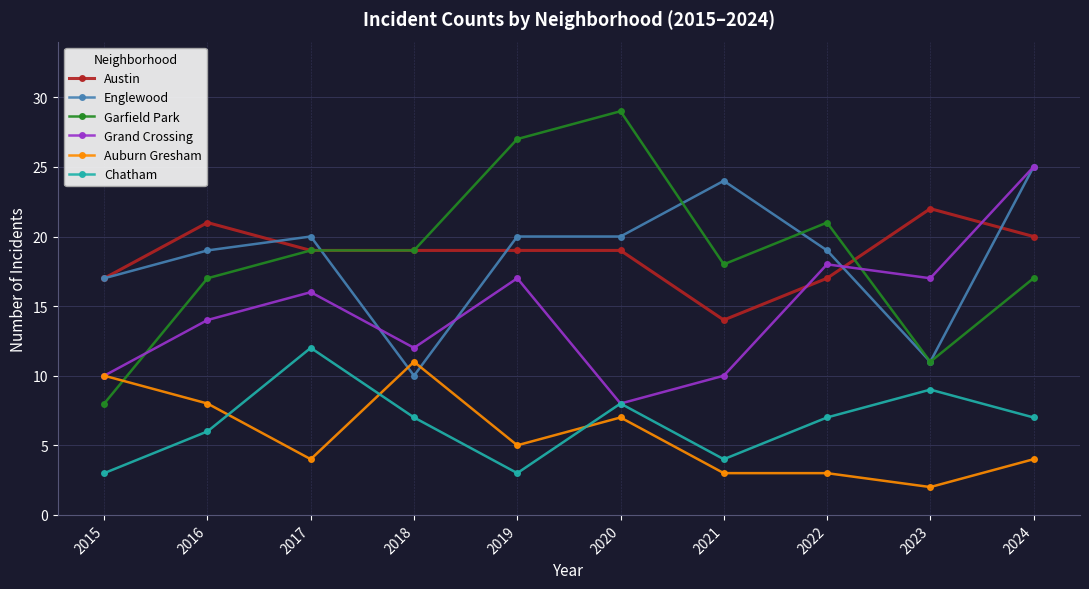

What are all the series names shown in the legend?

Austin, Englewood, Garfield Park, Grand Crossing, Auburn Gresham, Chatham